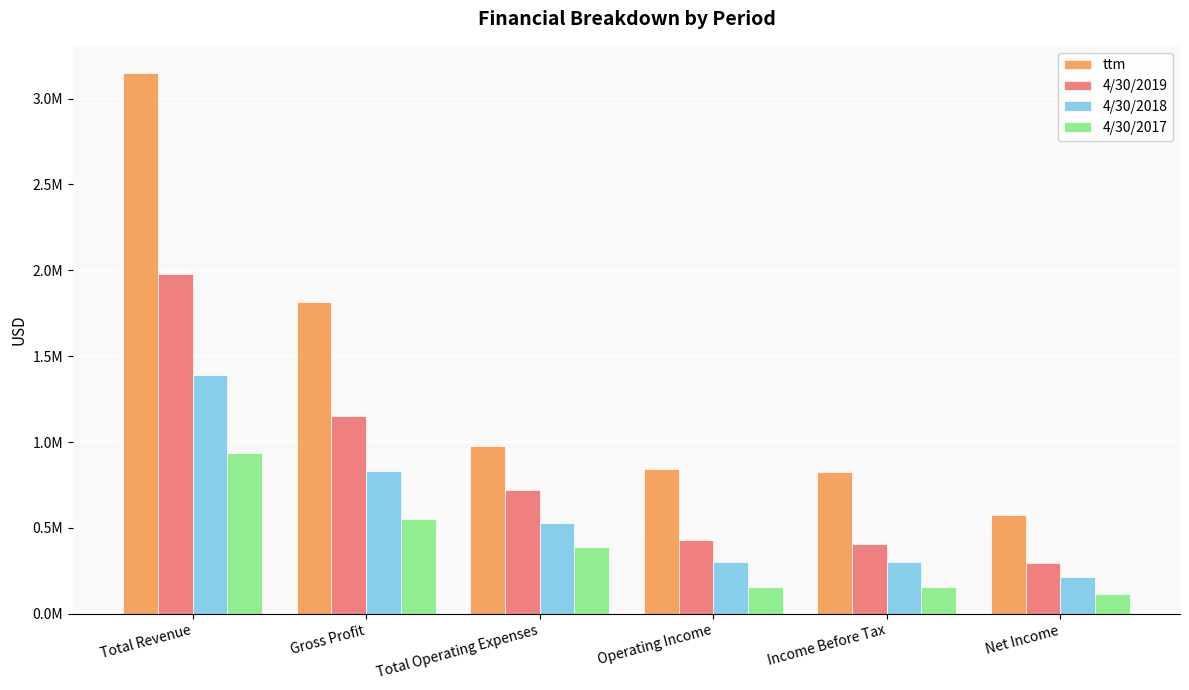

What are all the series names shown in the legend?

ttm, 4/30/2019, 4/30/2018, 4/30/2017